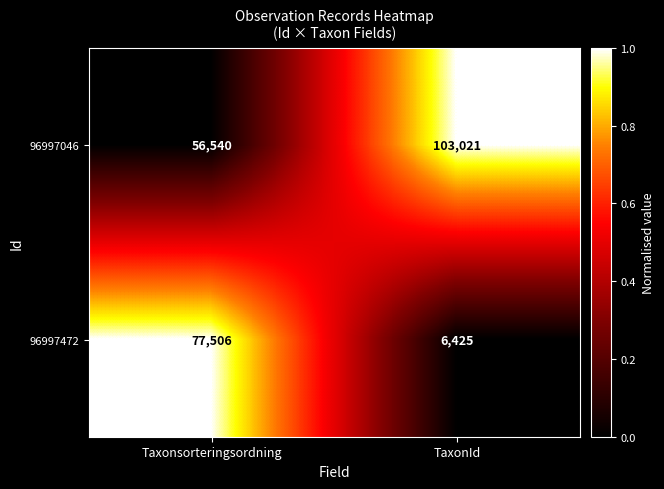

What is the sum of all 96997472 values?

83931